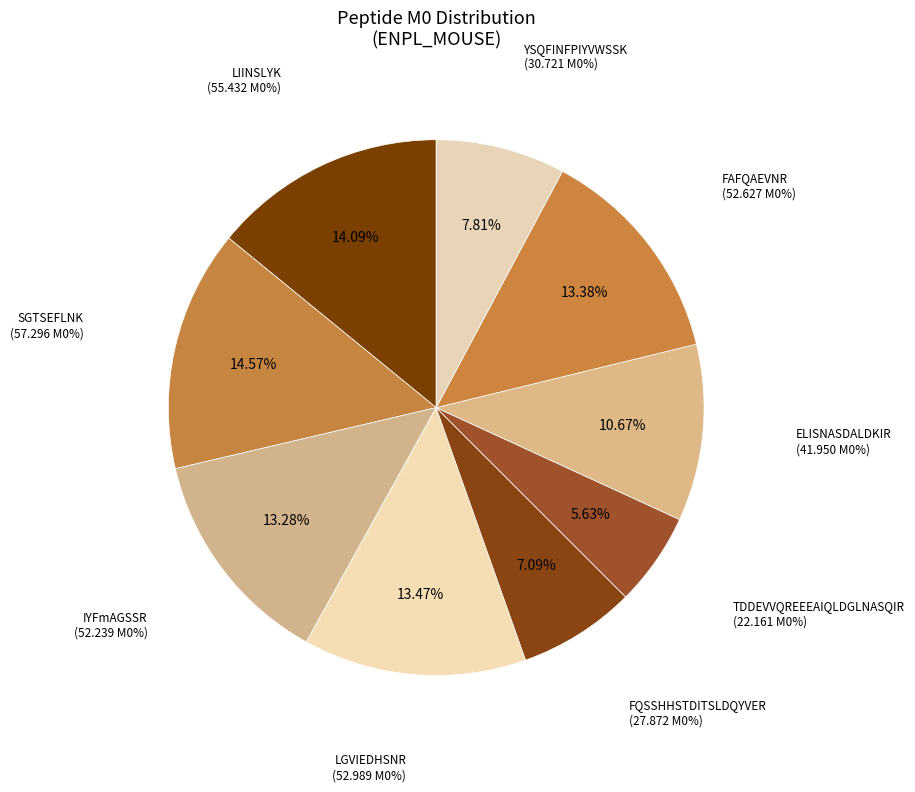

True or false: YSQFINFPIYVWSSK accounts for 20% of the total.

False